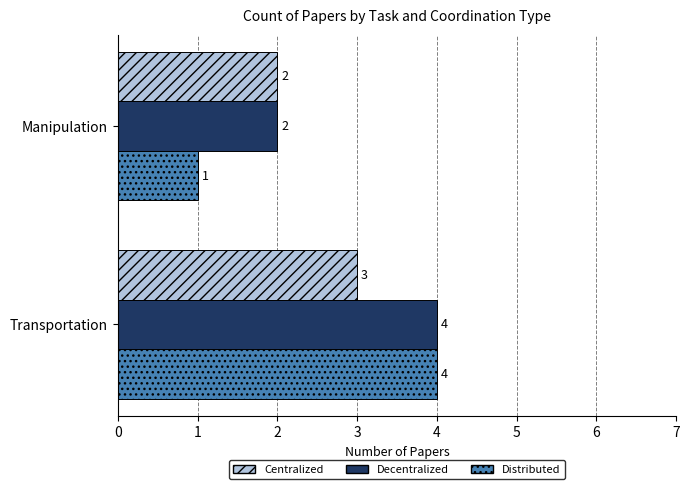

List the labels in order of Distributed value, smallest first.

Manipulation, Transportation